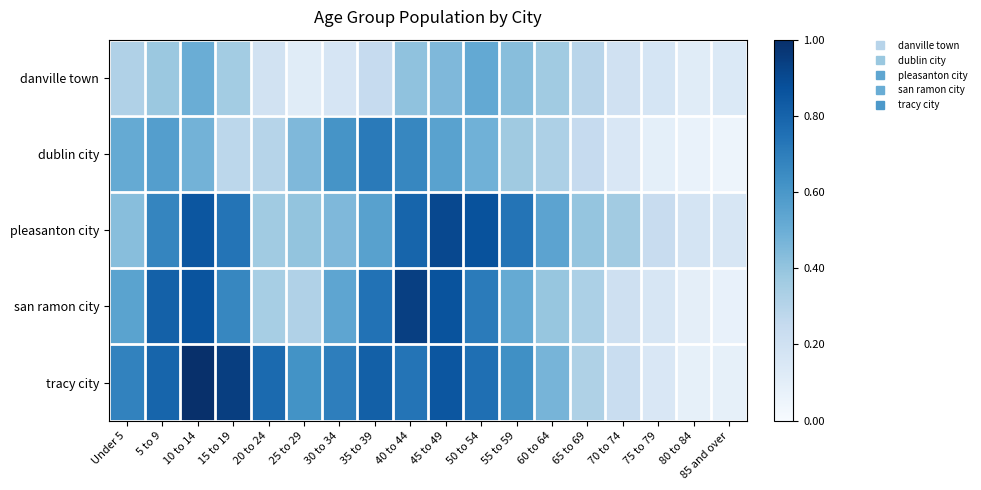

Between 40 to 44 and 65 to 69, which series saw the biggest shift?

san ramon city